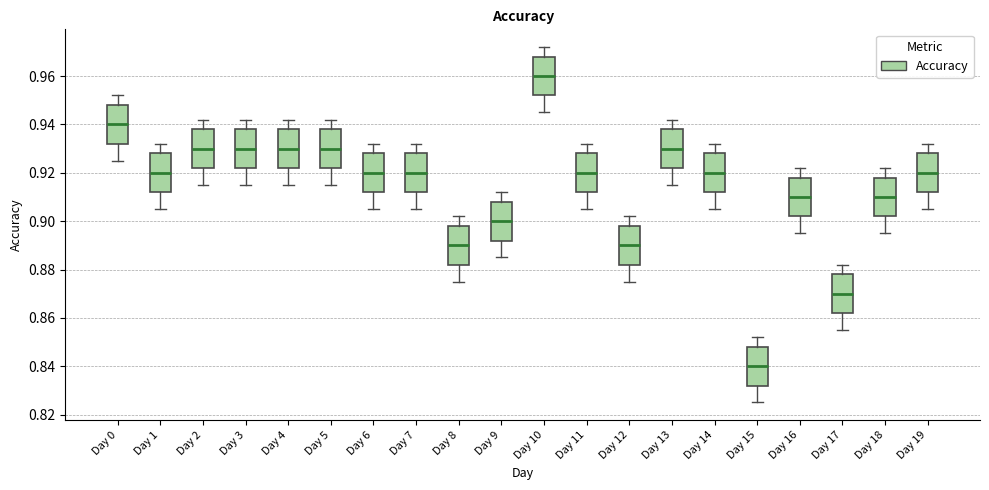

Where does the lower whisker of the box for Day 8 end on the y-axis? The values are not printed on the chart, so give them approximately, as read against the axis.

0.876